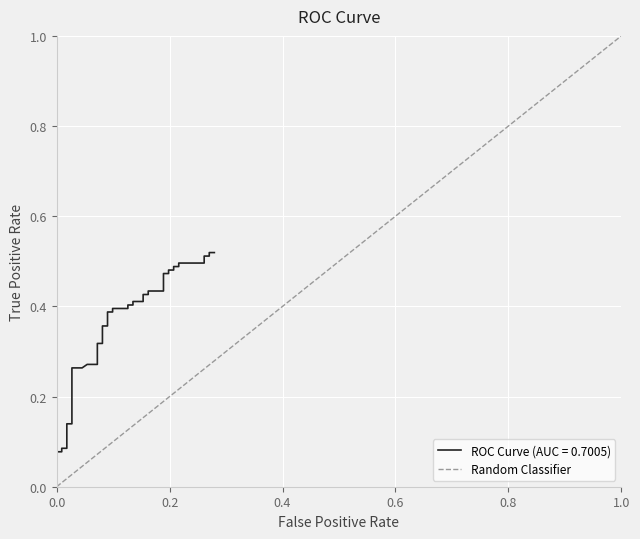

Which has a higher value, 0.0 or 1.0?

1.0